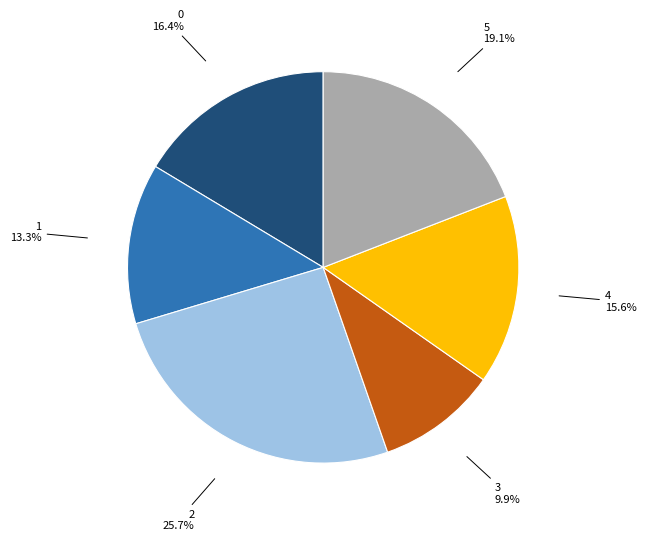

Count the number of slices in the pie.

6